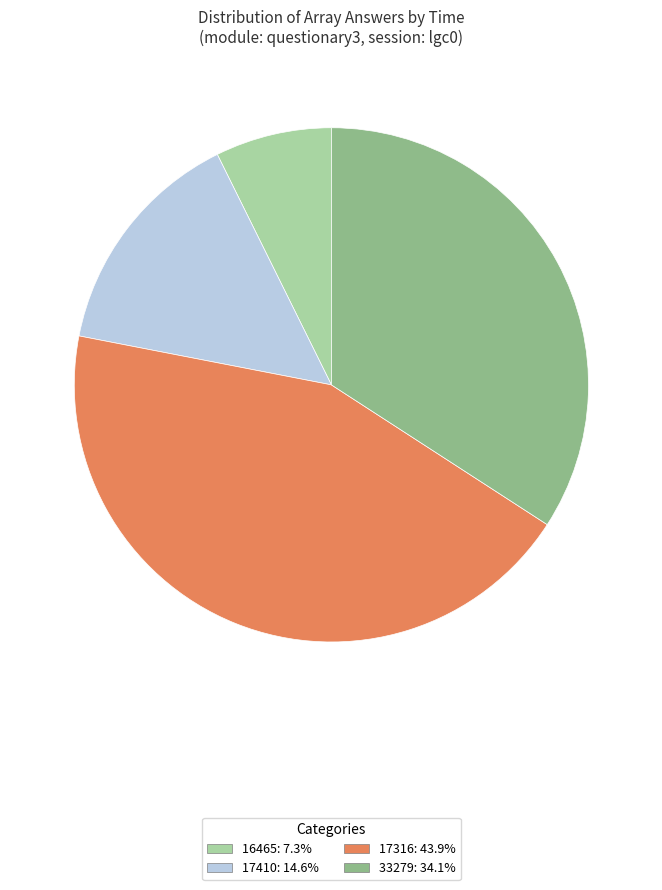

What is the ratio of the value at 17316: 43.9% to the value at 33279: 34.1%?

1.3